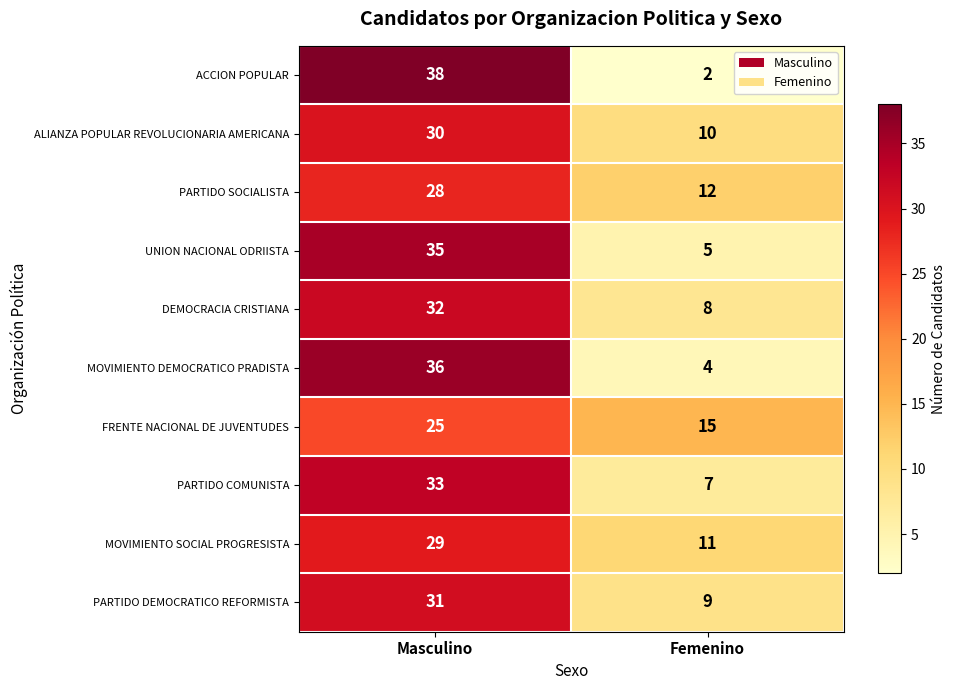

How many values in the PARTIDO COMUNISTA series are below 33?

1